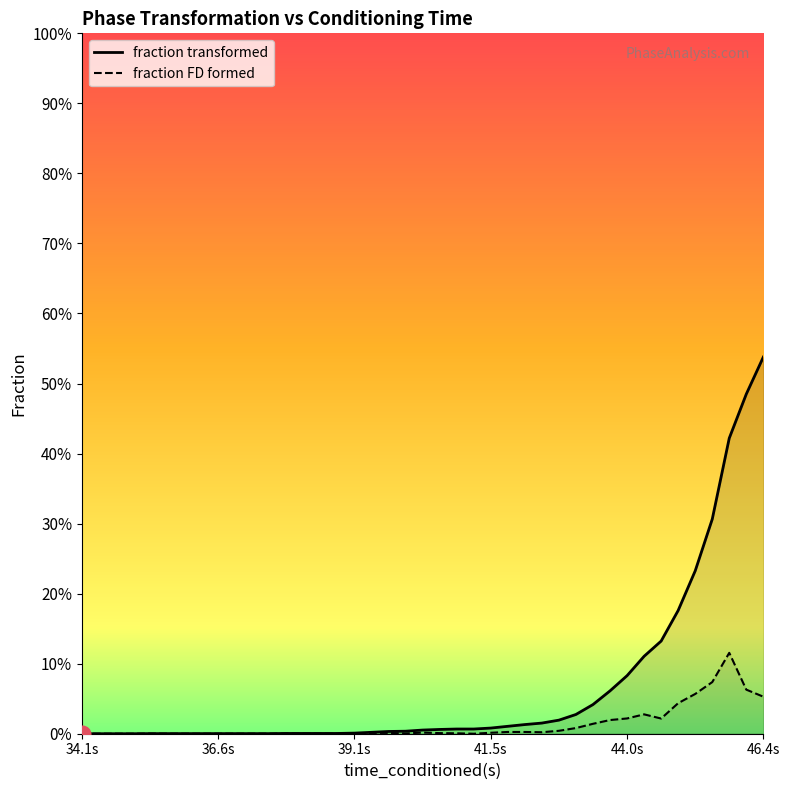

At which label is fraction FD formed closest to 0?

34.1s